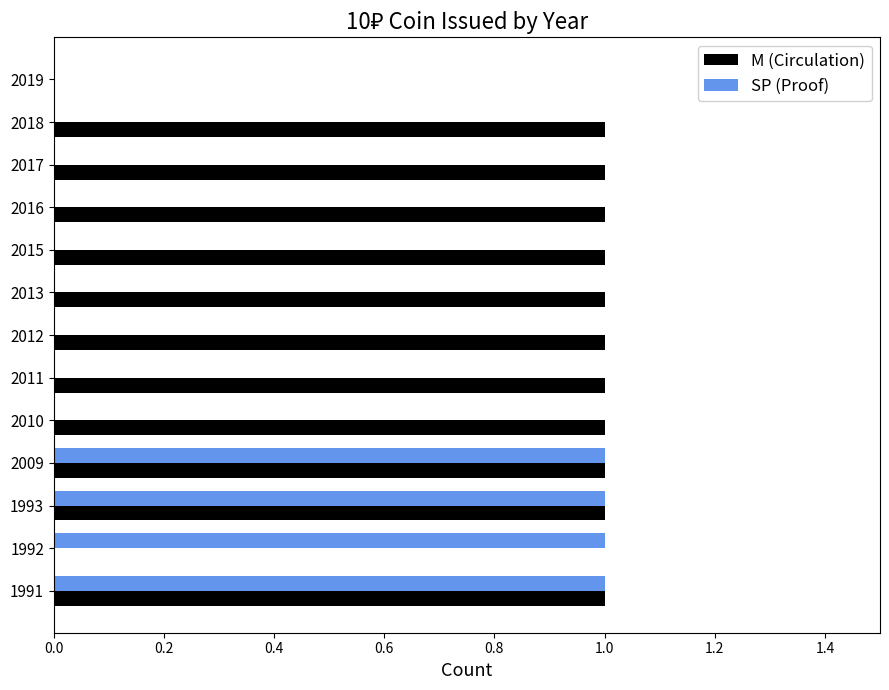

What are all the series names shown in the legend?

M (Circulation), SP (Proof)